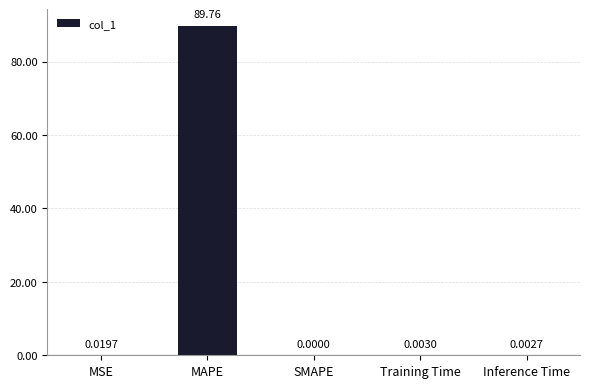

Are the bars horizontal?

No